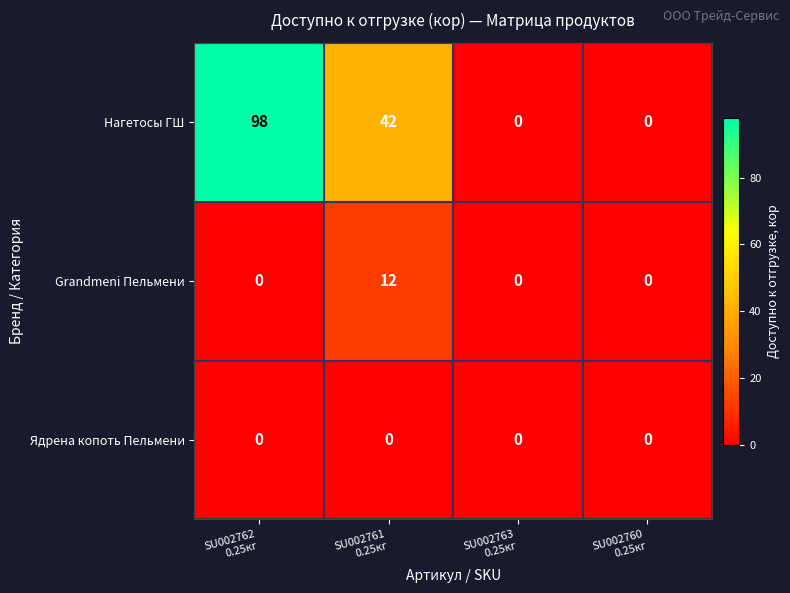

How many categories are shown in the chart?

4